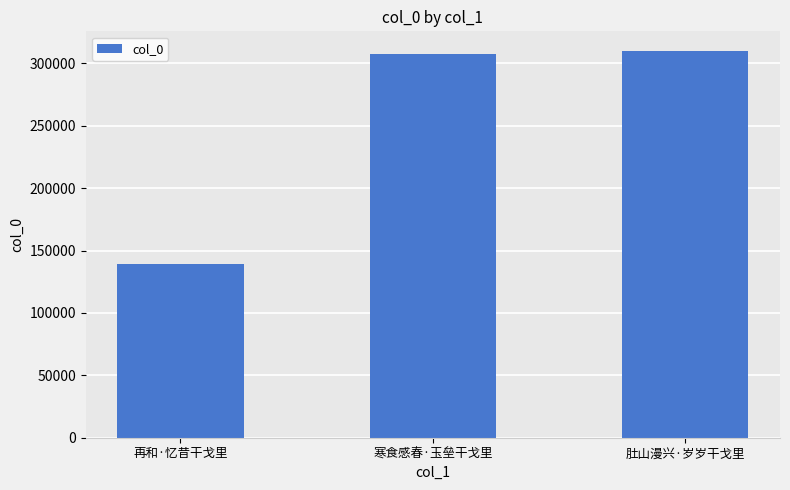

Is it true that the value at 寒食感春·玉垒干戈里 is 524380?

False